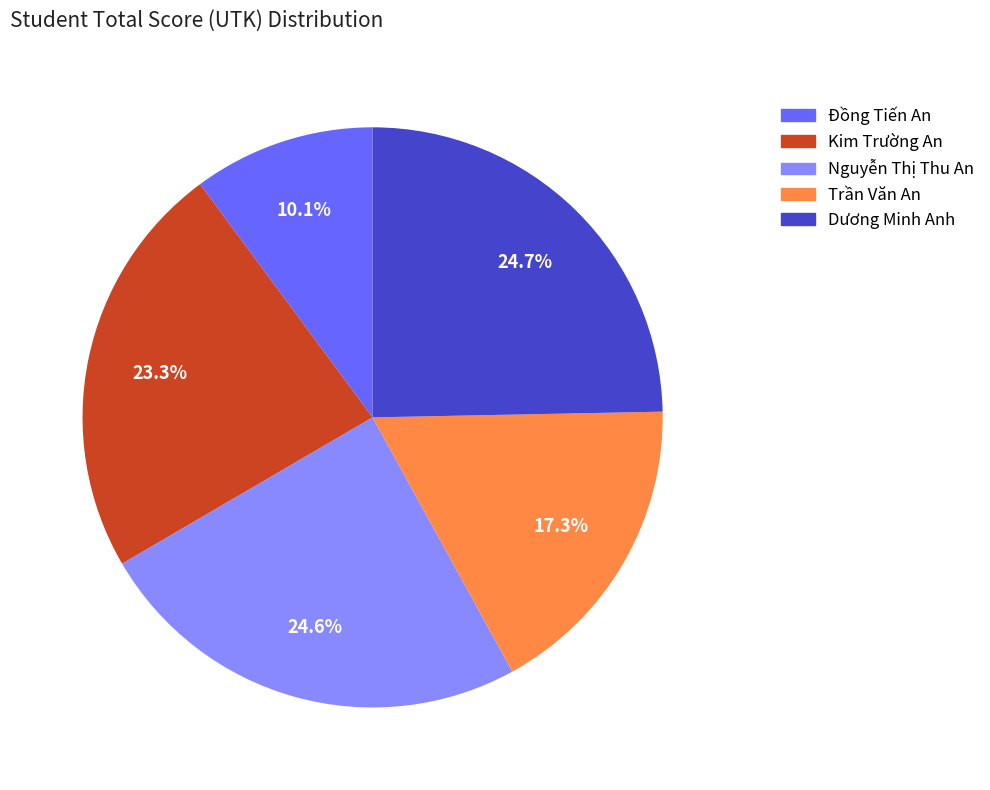

To the nearest percent, what is the difference between the Đồng Tiến An and Trần Văn An slice percentages?

7%